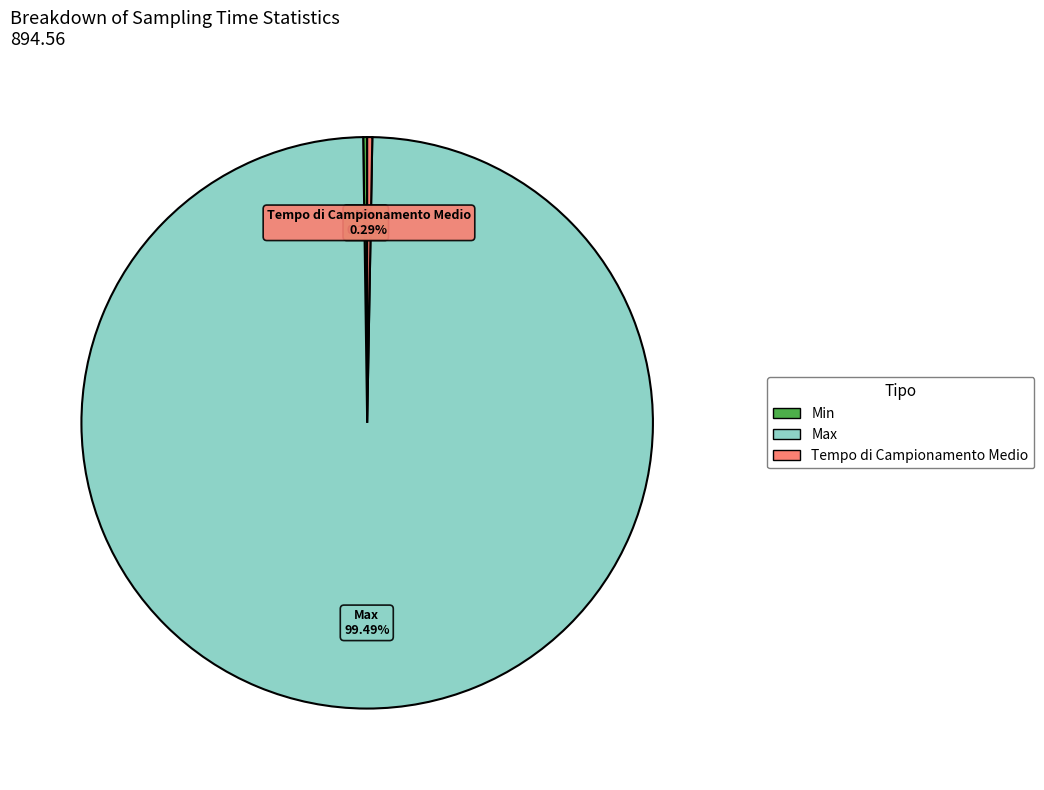

Which category has the biggest portion of the pie?

Max